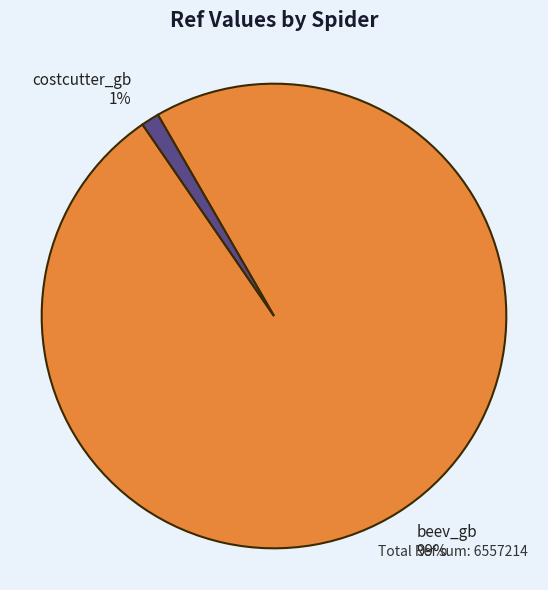

Count the number of slices in the pie.

2